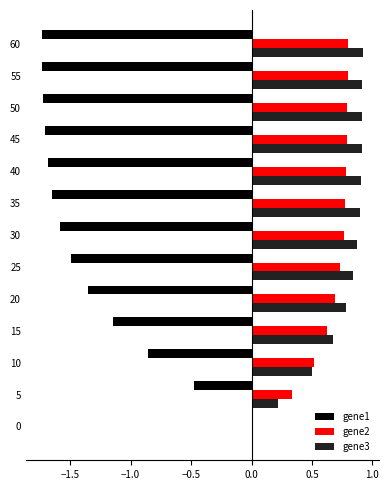

What is the sum of the gene3 values at 55 and 35?

1.8